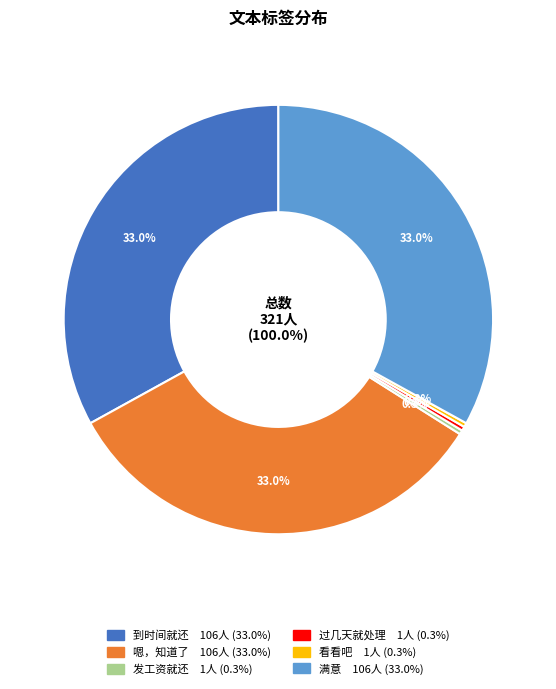

Which category has the smallest portion of the pie?

发工资就还